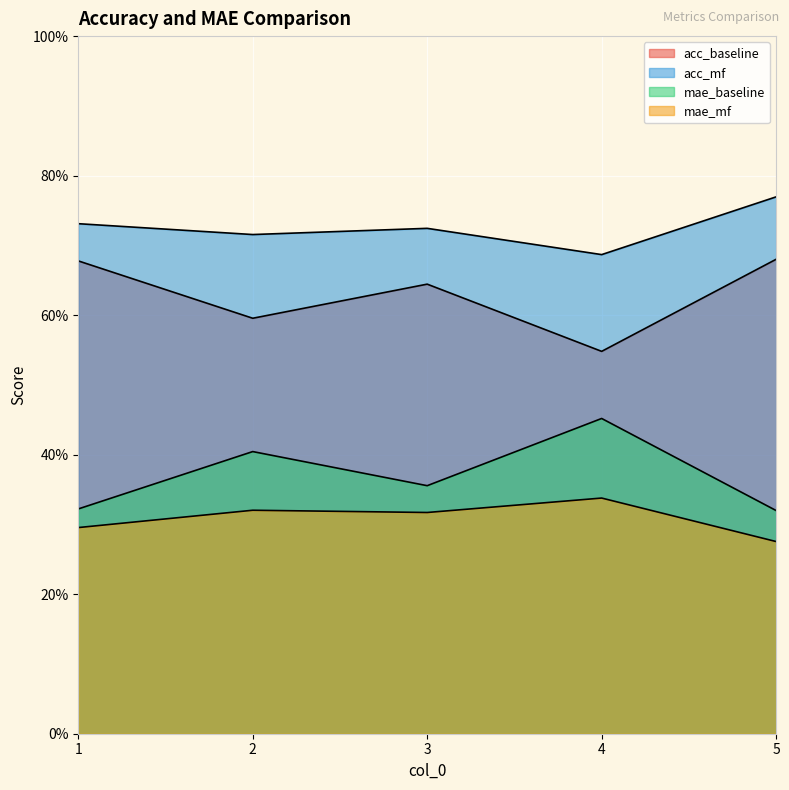

True or false: mae_mf has a value of 0.3 at 5.

True